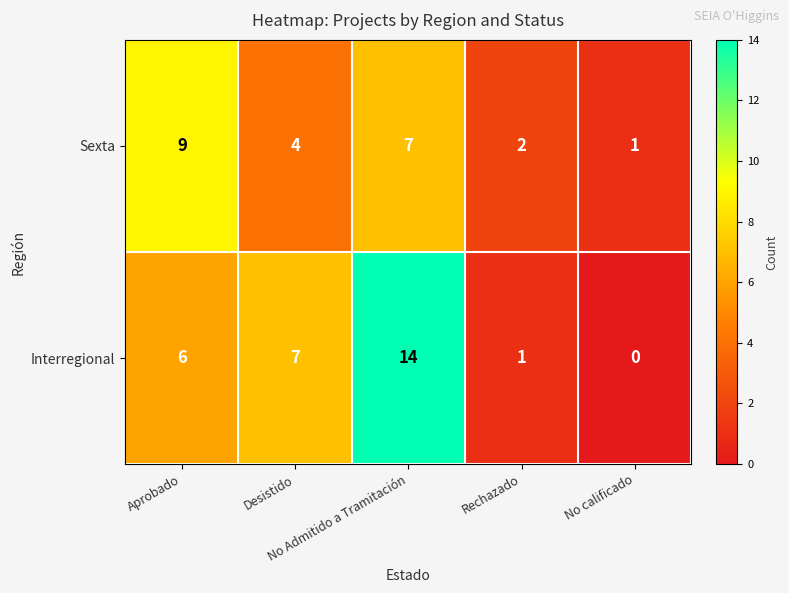

Which series has the widest spread of values?

Interregional